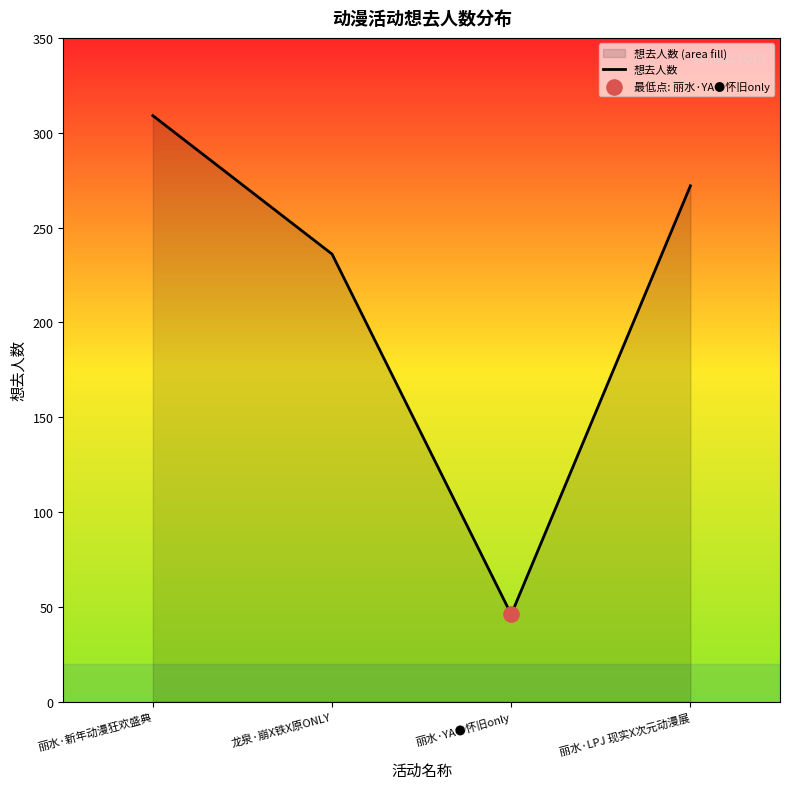

What is the ratio of the value at 丽水·LPJ 现实X次元动漫展 to the value at 龙泉·崩X铁X原ONLY?

1.2